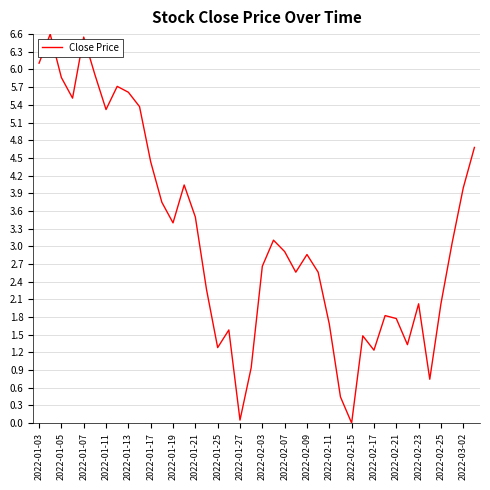

What is the greatest value displayed?

6.6